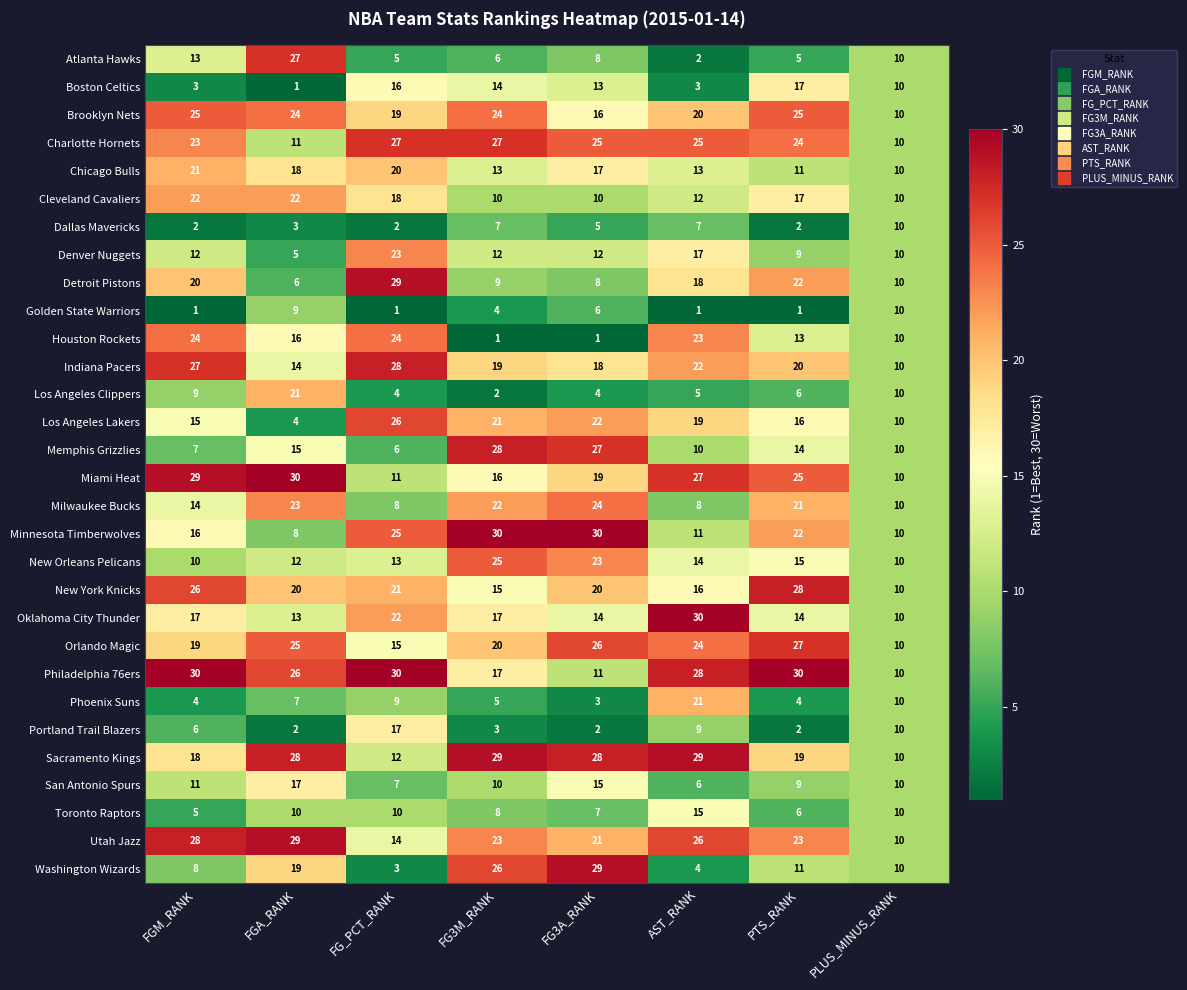

What is the difference between the maximum and minimum values in the Detroit Pistons series?

23